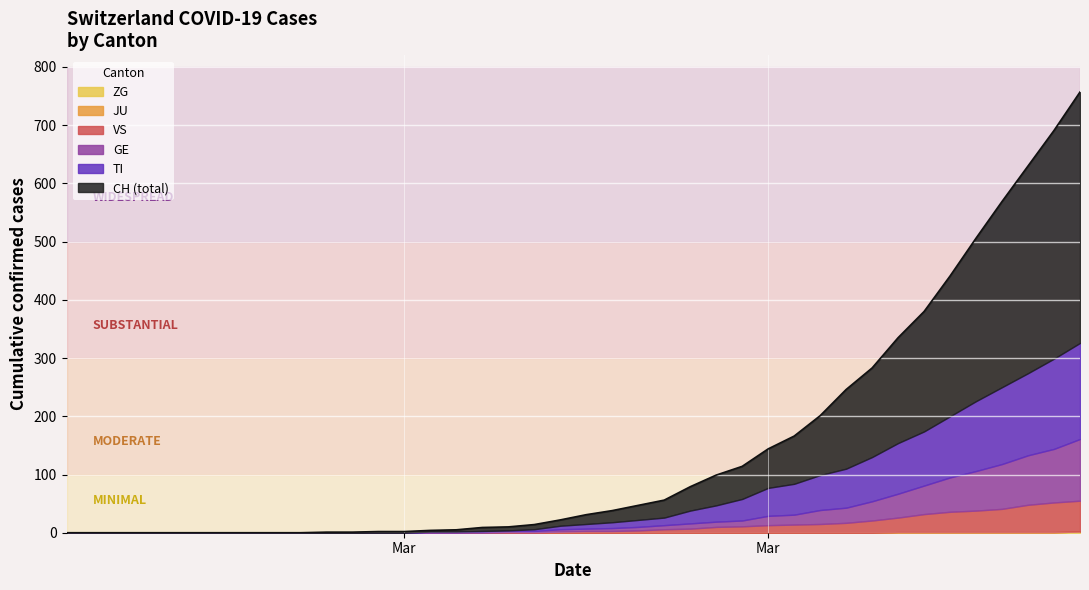

What are all the series names shown in the legend?

CH, TI, GE, VS, JU, ZG